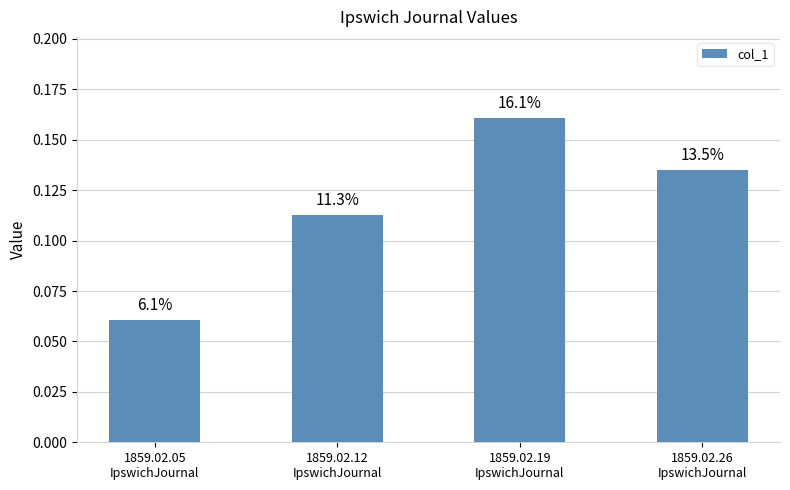

Does the chart contain any negative values?

No